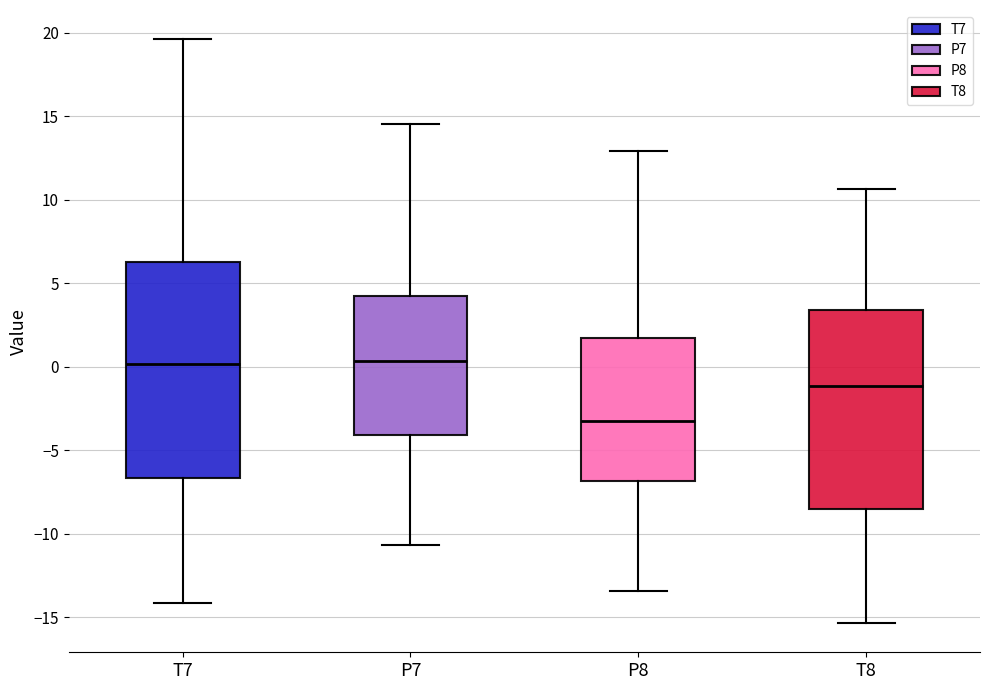

Reading left to right, read every box against the y-axis: the position of its median line, the range the box covers, and the ends of its whiskers. The values are not printed on the chart, so give them approximately, as read against the axis.

T7: median 0.0, box -6.5 to 6.5, whiskers -14.0 to 19.5
P7: median 0.5, box -4.0 to 4.0, whiskers -10.5 to 14.5
P8: median -3.5, box -7.0 to 1.5, whiskers -13.5 to 13.0
T8: median -1.0, box -8.5 to 3.5, whiskers -15.5 to 10.5